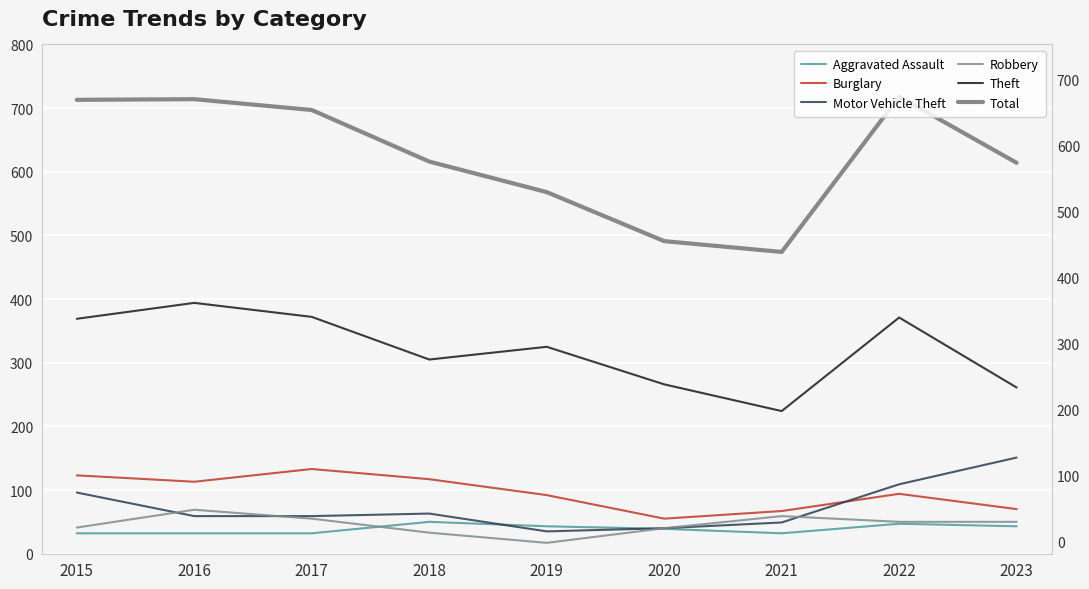

Between 2019 and 2022, which series saw the biggest shift?

Total